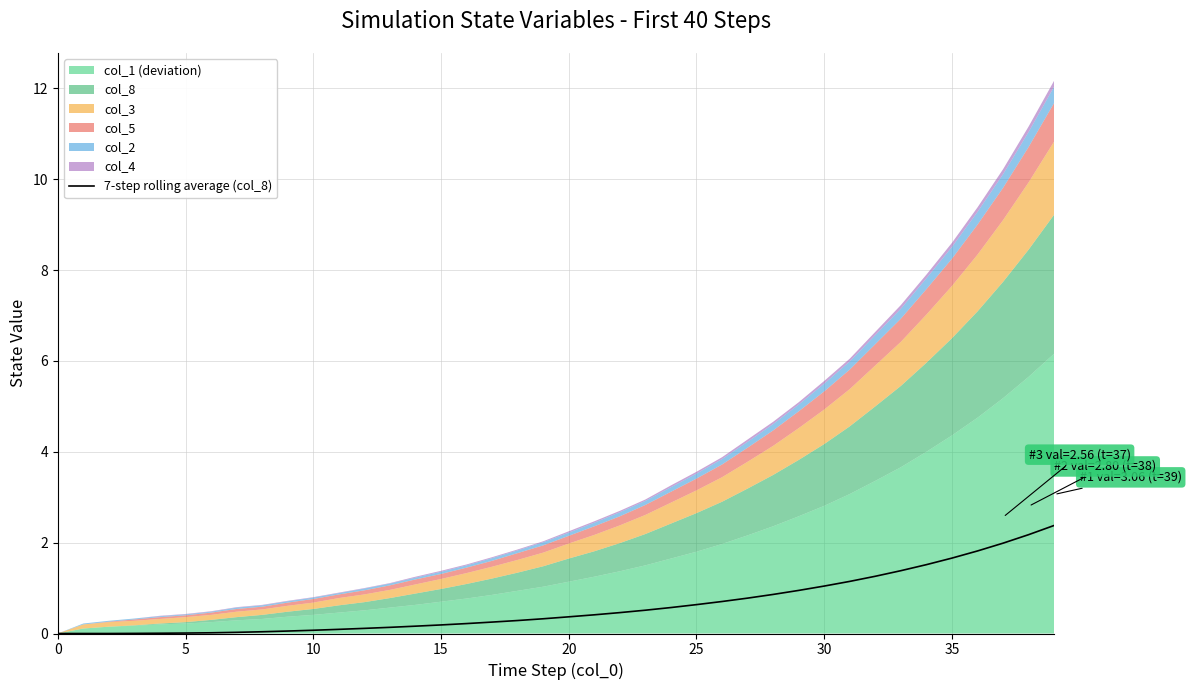

At which label is the value closest to 1?

30